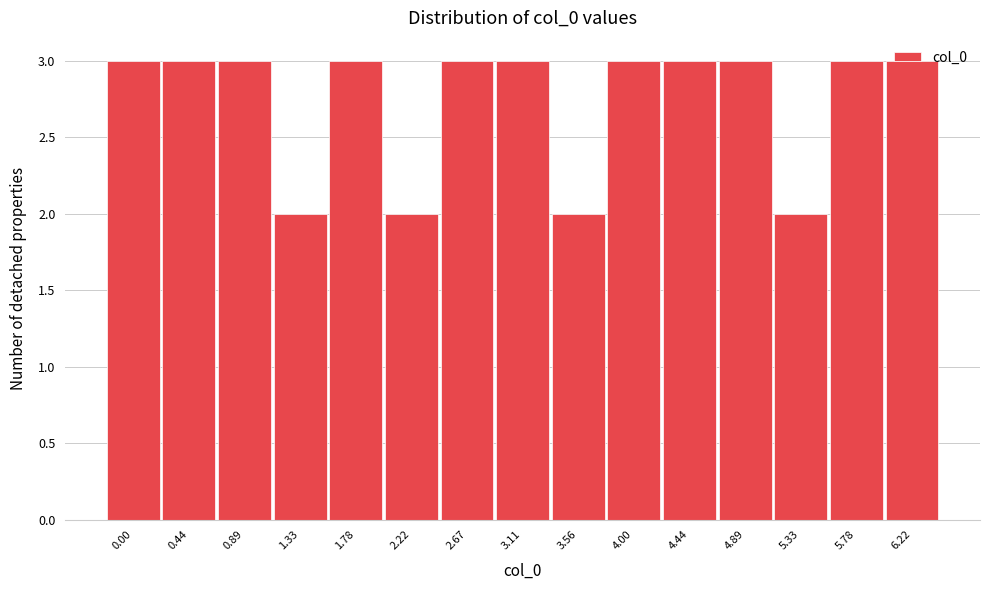

What is the sum of all values?

41